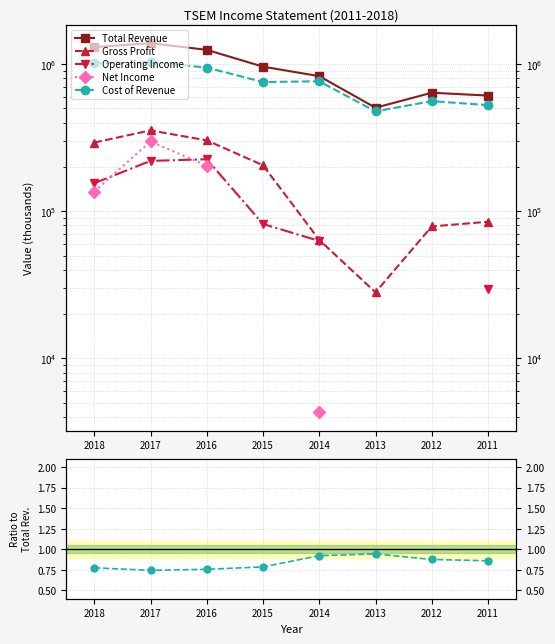

True or false: Cost of Revenue and Operating Income intersect in this chart.

False